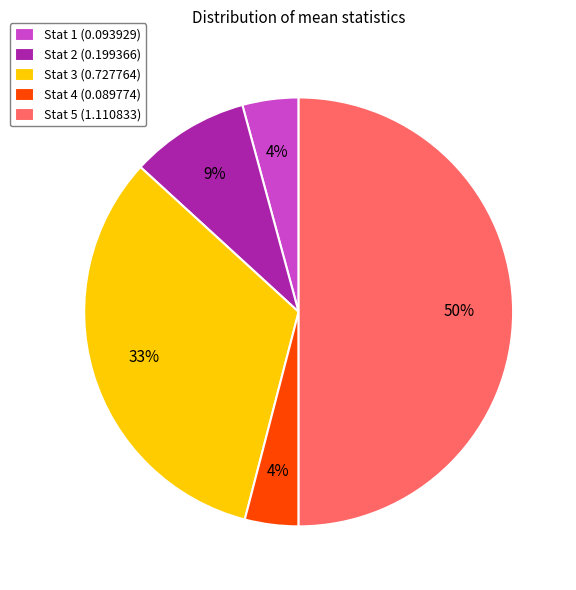

To the nearest percent, what is the difference between the largest and smallest slice percentages?

46%